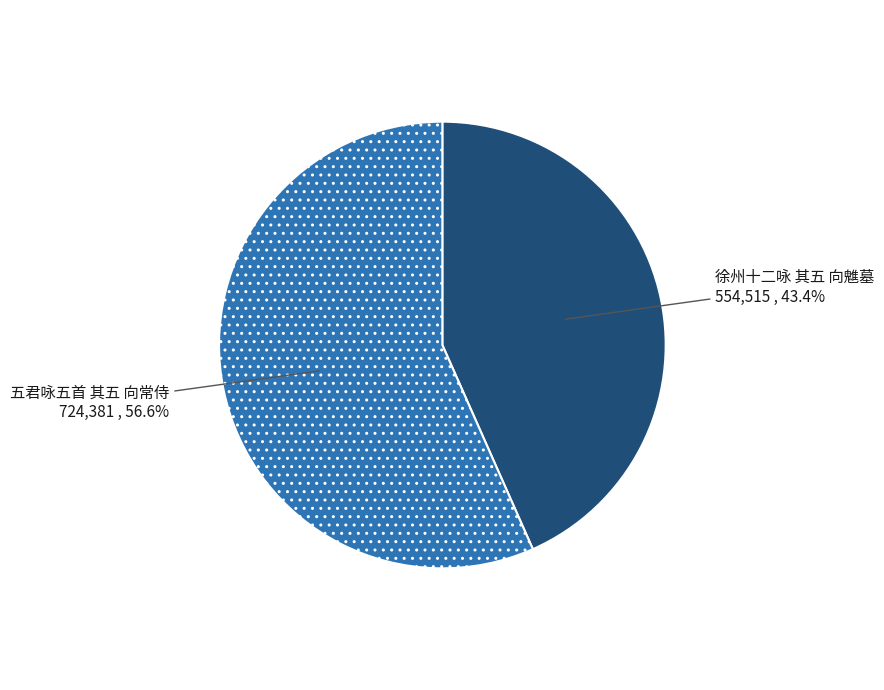

True or false: 五君咏五首 其五 向常侍 accounts for 57% of the total.

True